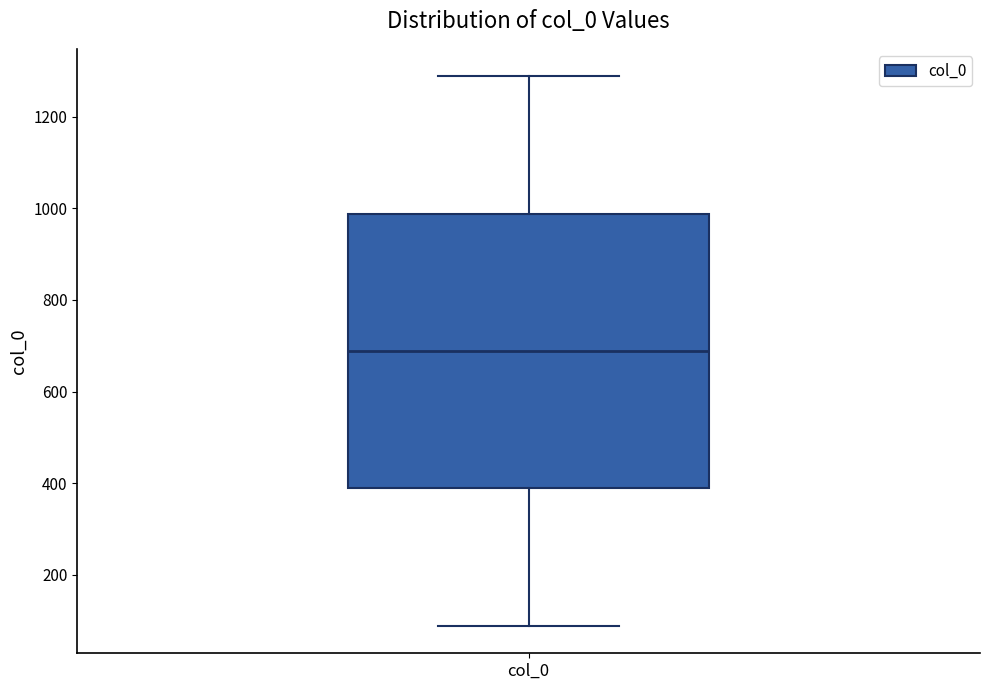

Read this box plot against the y-axis: the position of the median line, the range covered by the box, and the ends of both whiskers. The values are not printed on the chart, so give them approximately, as read against the axis.

median 680, box 380 to 980, whiskers 80 to 1280